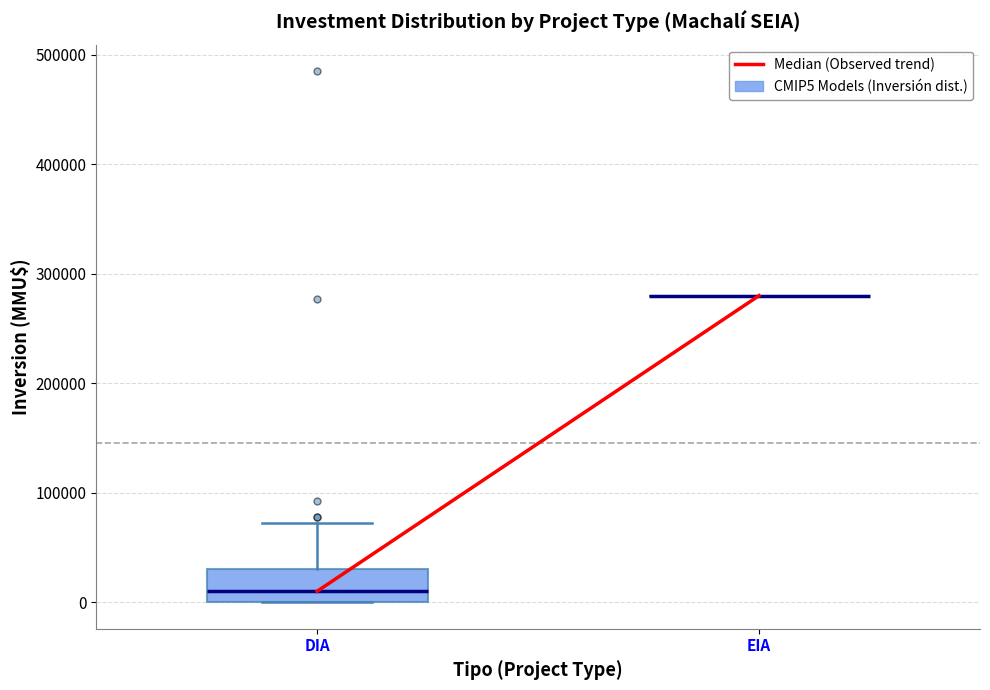

Comparing the boxes themselves (not the whiskers), which one is the tallest?

DIA